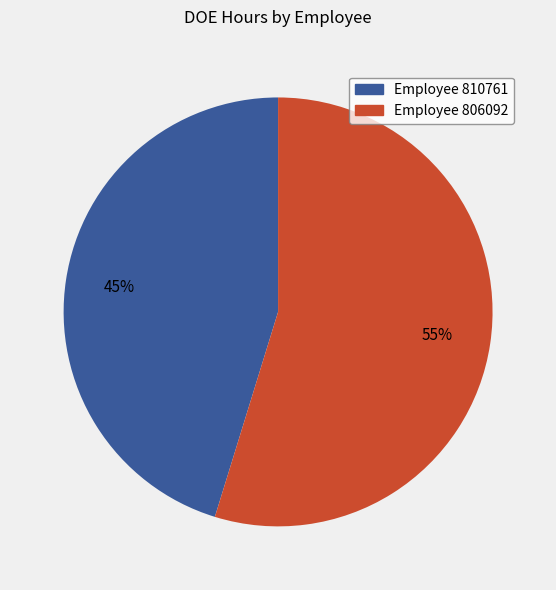

Rank the categories by value from lowest to highest.

Employee 810761, Employee 806092